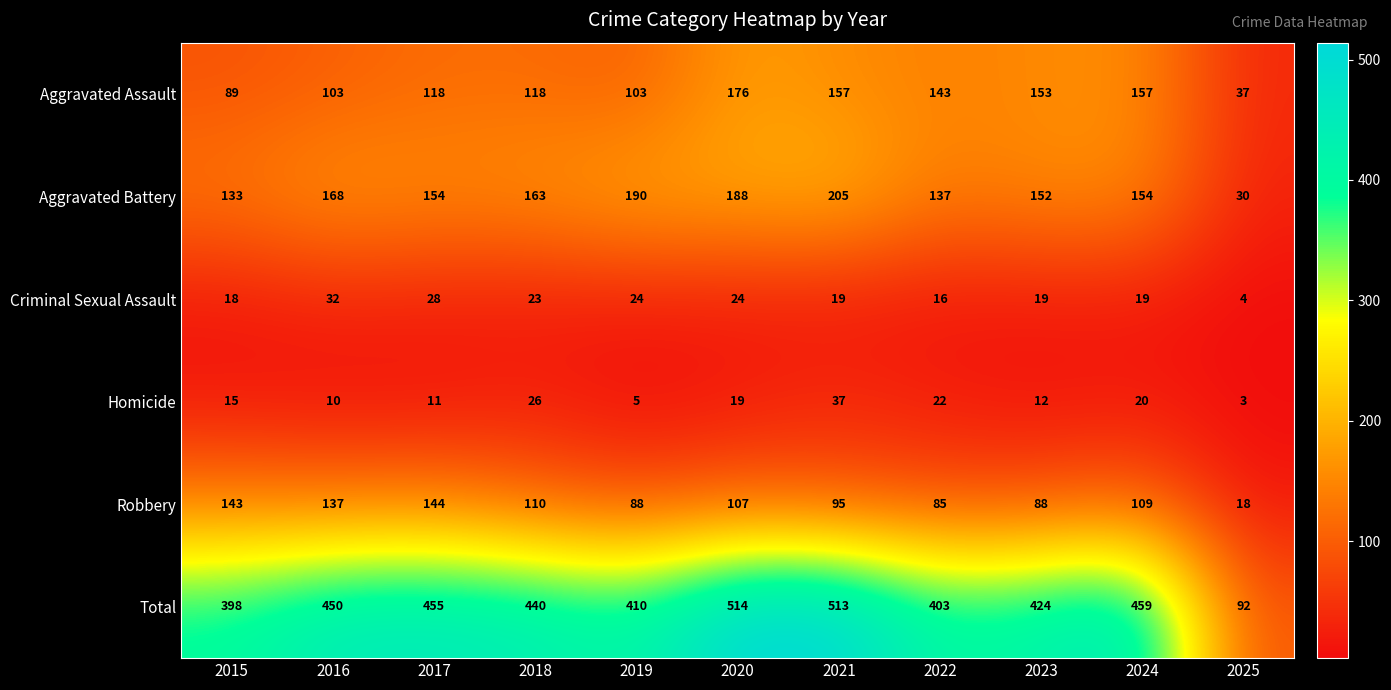

Read the Homicide value at 2021.

37